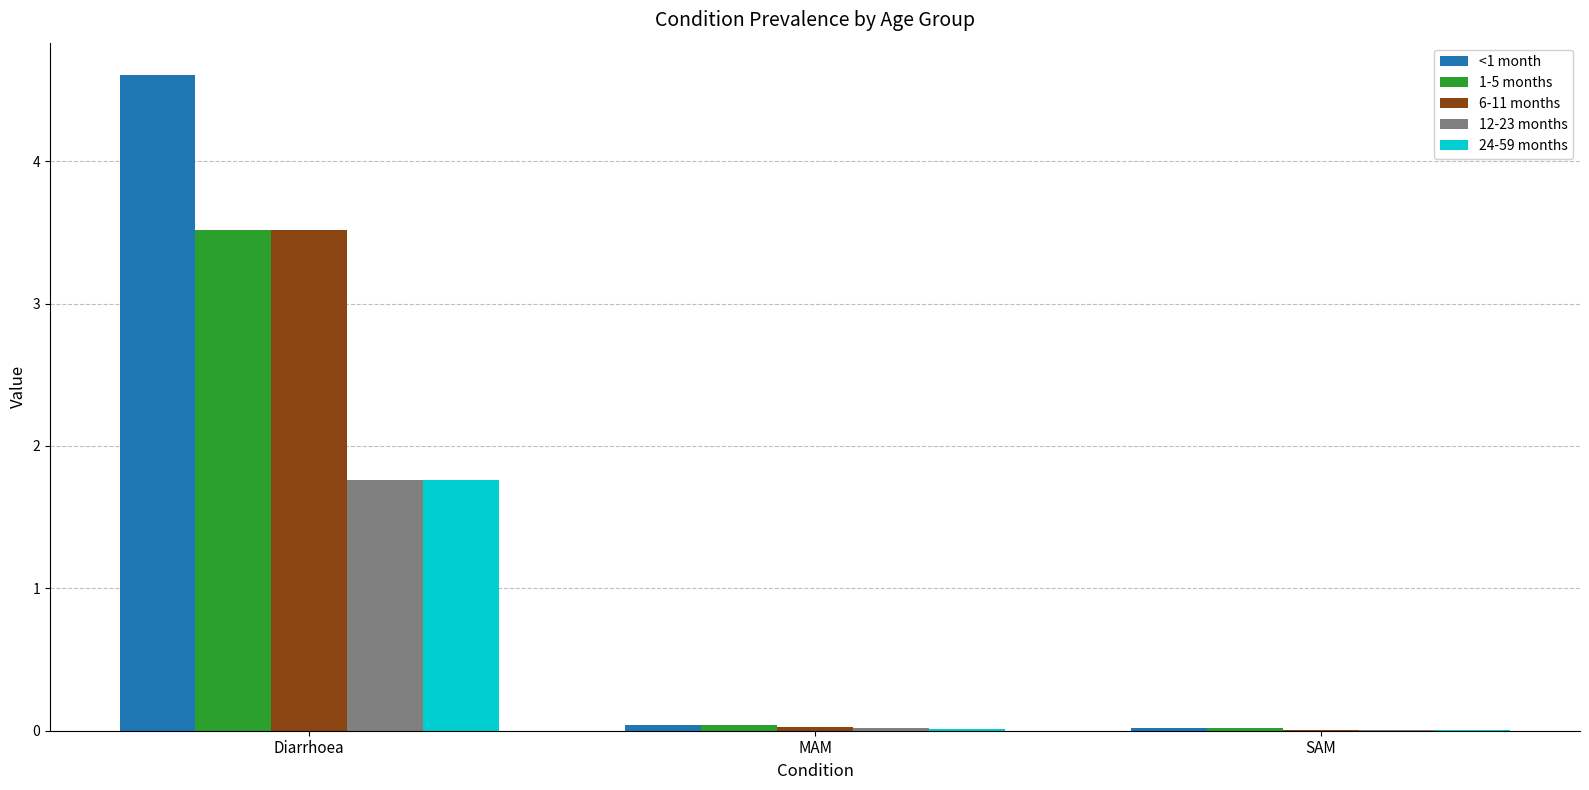

Which series has the largest total across all categories?

<1 month